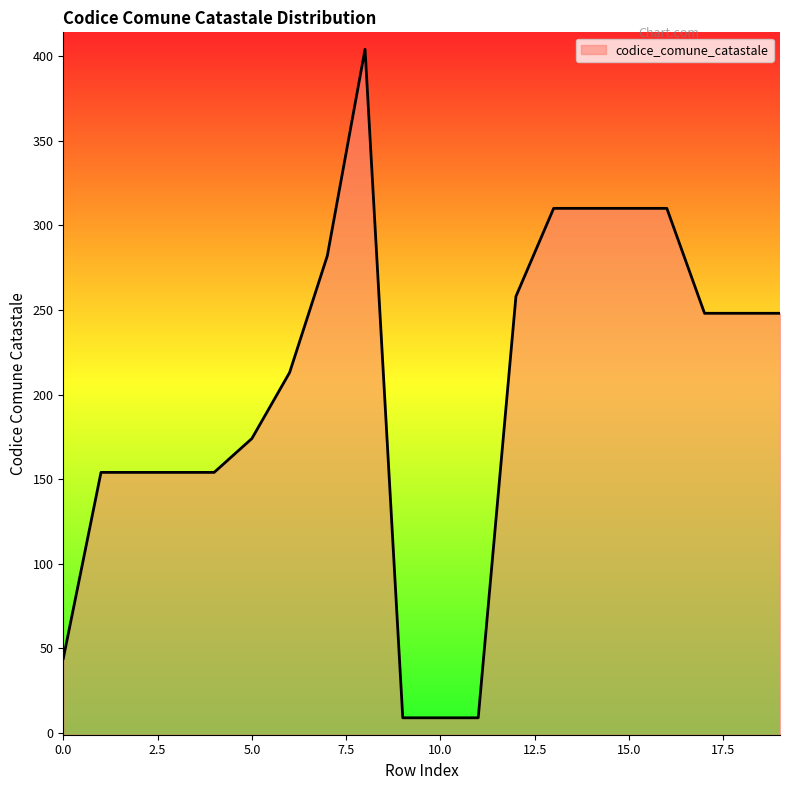

Approximately how many times larger is the value at 7 compared to 1?

1.8